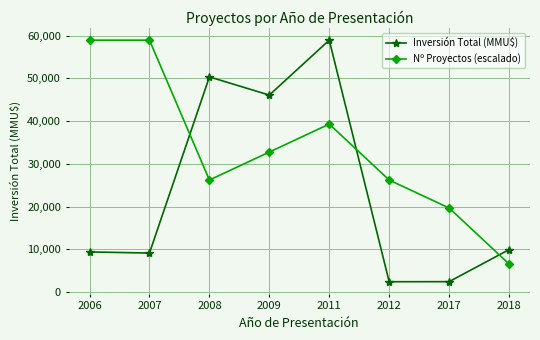

Between 2007 and 2008, which series saw the biggest shift?

Inversión Total (MMU$)